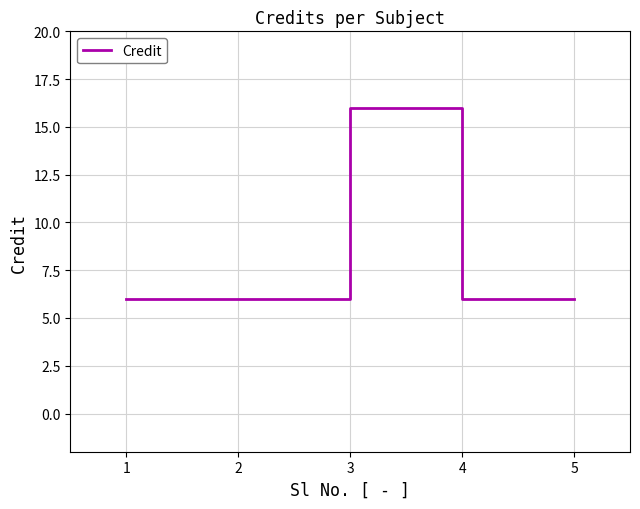

What value does the data have at 1?

6